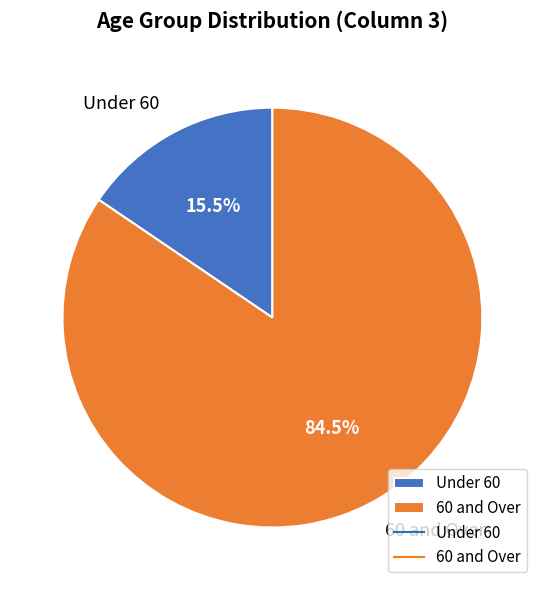

What percentage do Under 60 and 60 and Over together represent?

100.0%